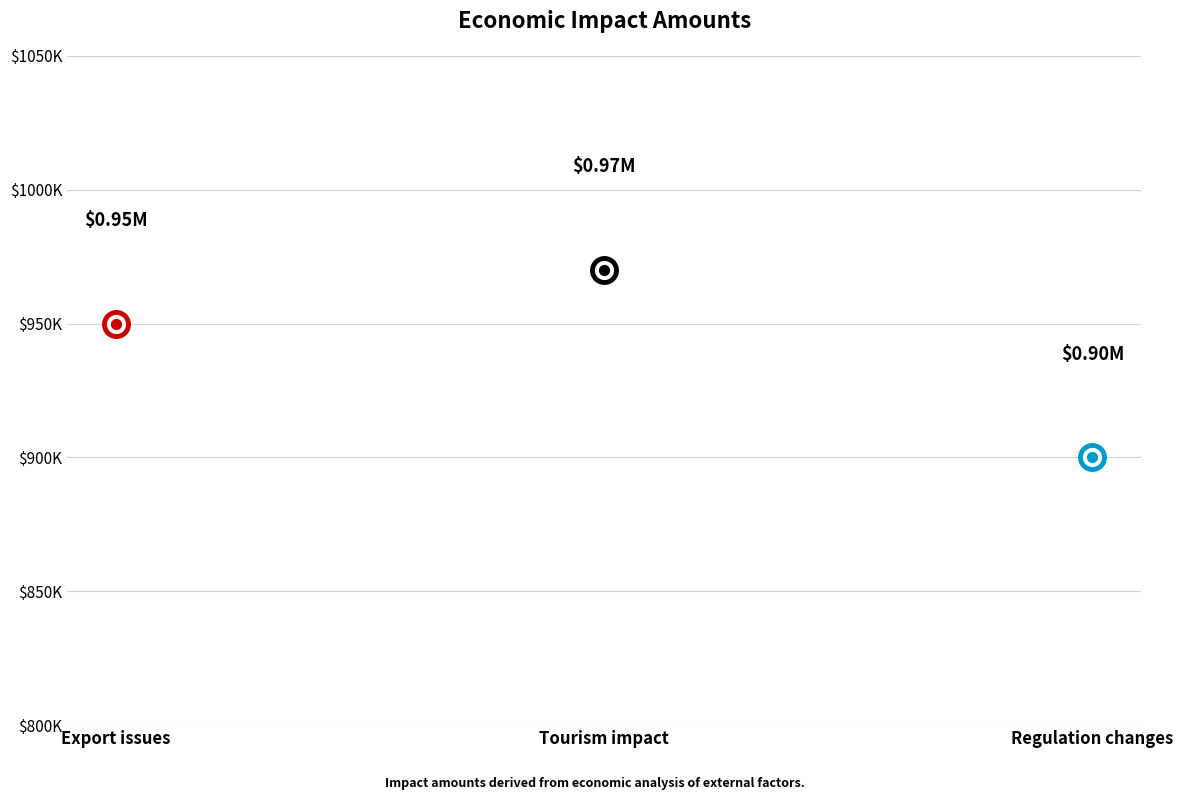

What is the change in value from Decrease in revenue due to export issues to Impact of reduced regulations?

-50000